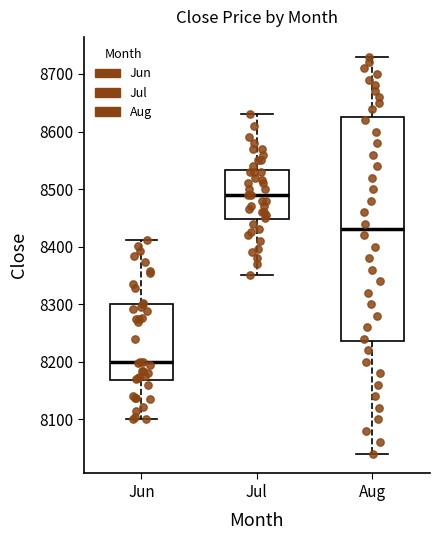

Which box has the lowest median line?

Jun